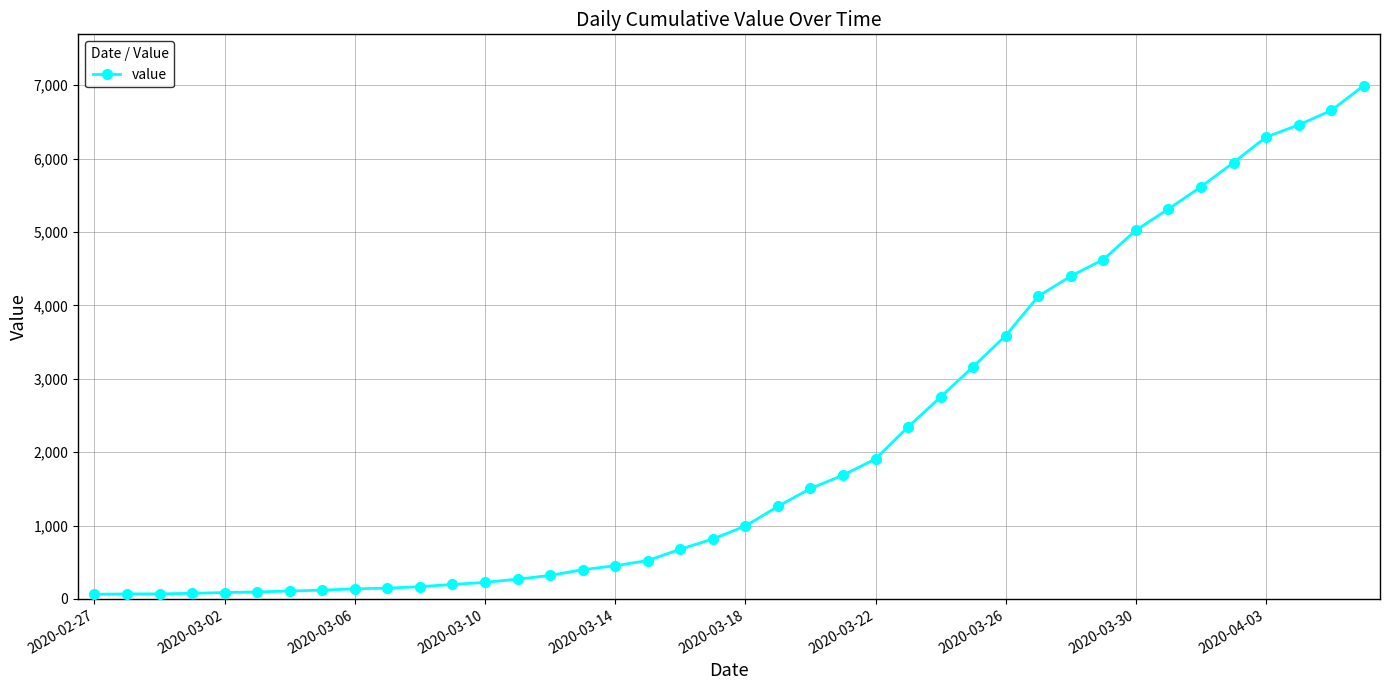

What is the greatest value displayed?

6995